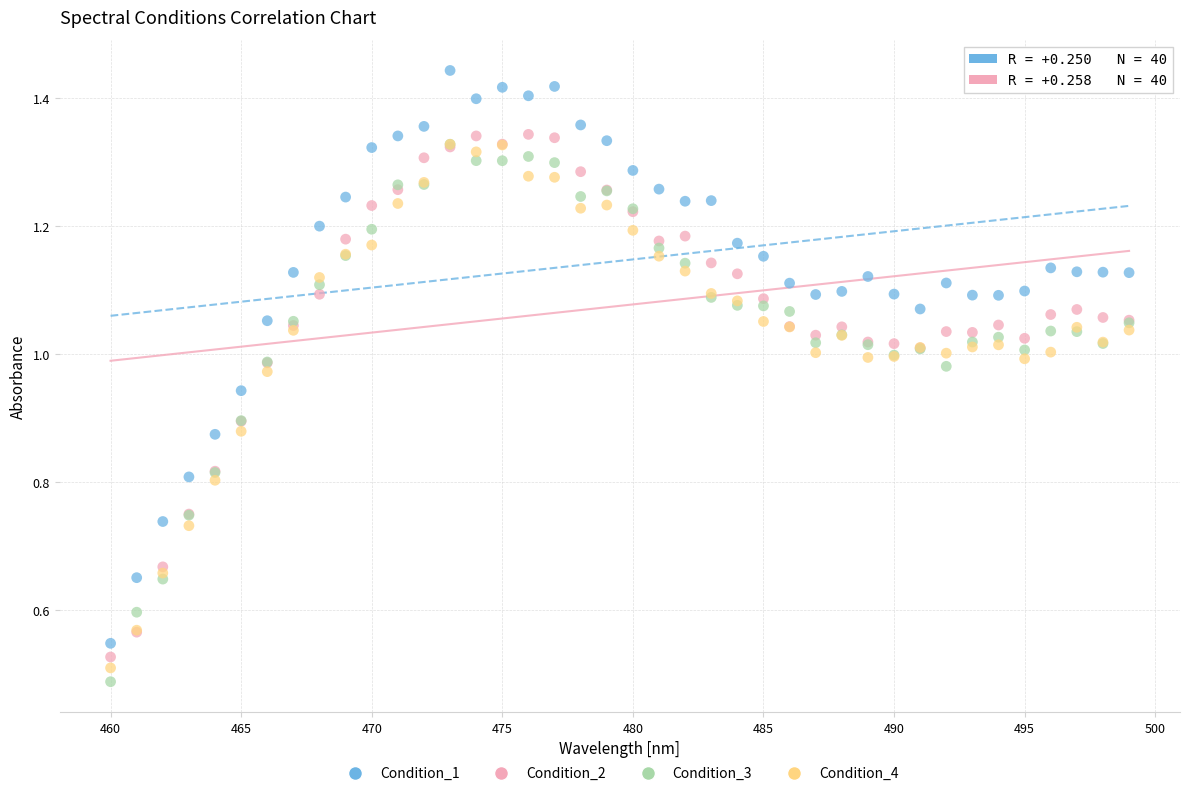

What are all the series names shown in the legend?

Condition_1, Condition_2, Condition_3, Condition_4